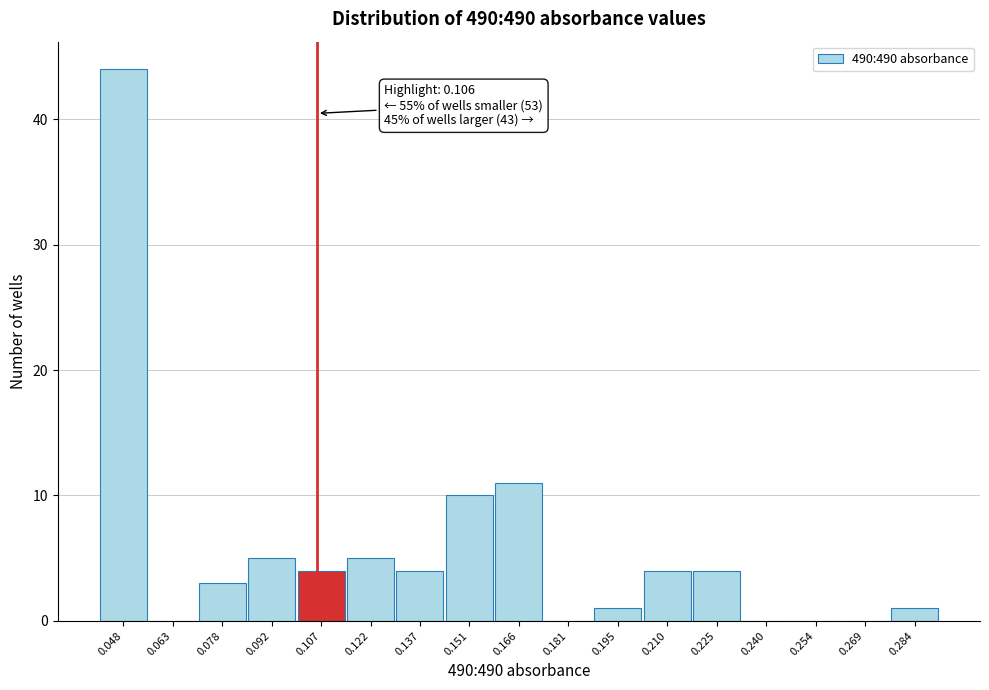

Which range on the x-axis has the tallest bar?

0.042 to 0.056